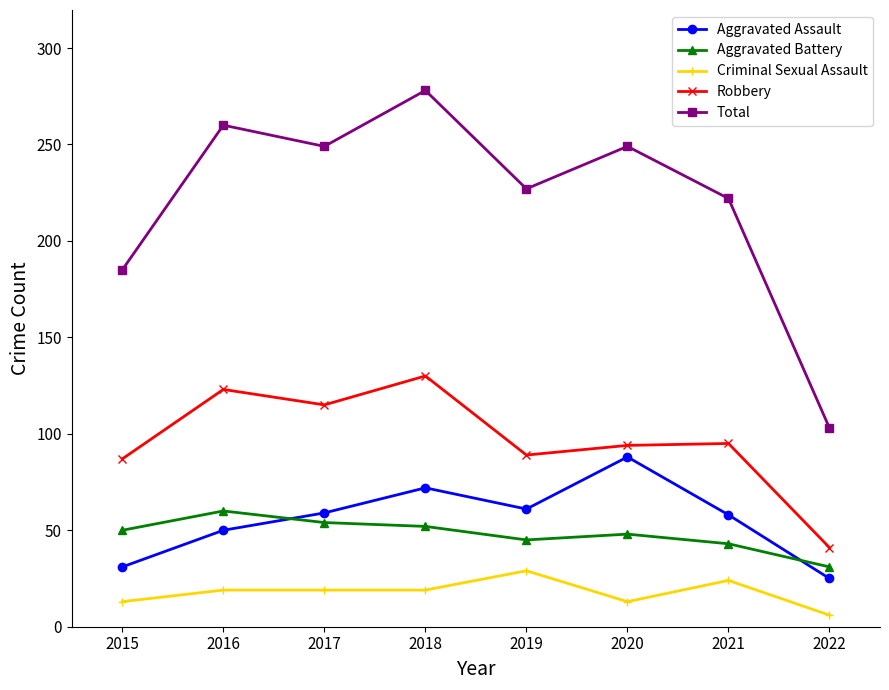

True or false: Total and Aggravated Battery cross at least once.

False